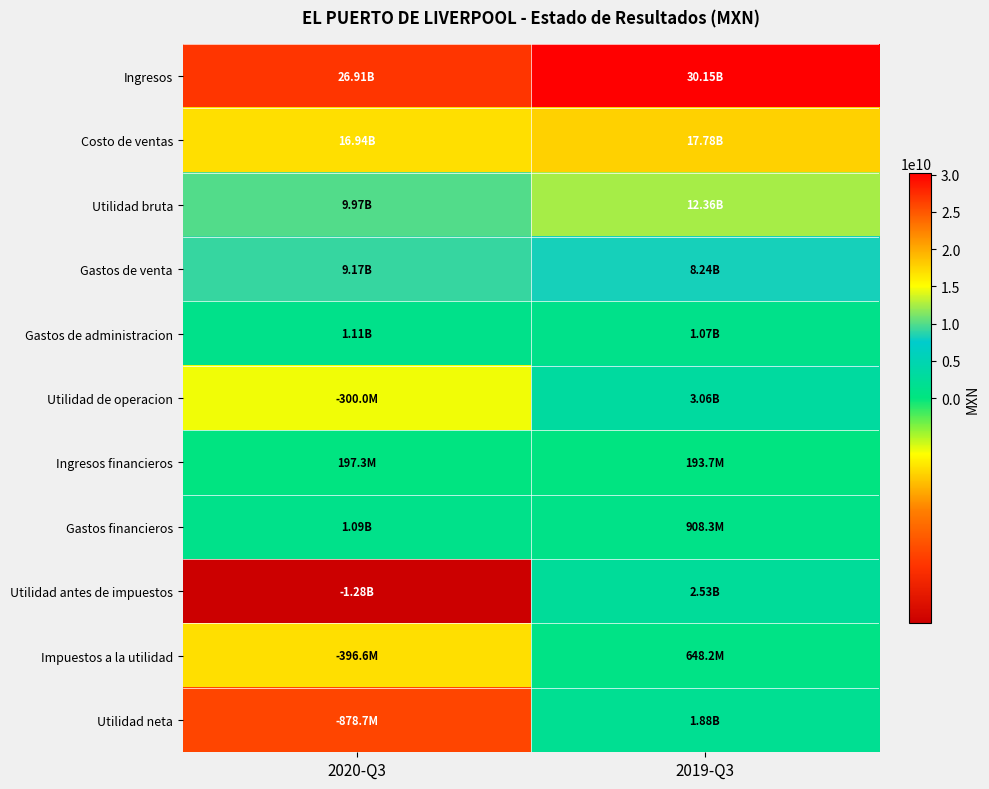

Reading left to right, list all the values displayed in this chart.

Ingresos: 2020-Q3=26913190000	2019-Q3=30145769000
Costo de ventas: 2020-Q3=16941060000	2019-Q3=17780978000
Utilidad bruta: 2020-Q3=9972130000	2019-Q3=12364791000
Gastos de venta: 2020-Q3=9166964000	2019-Q3=8235751000
Gastos de administracion: 2020-Q3=1105152000	2019-Q3=1065462000
Utilidad de operacion: 2020-Q3=-299986000	2019-Q3=3063578000
Ingresos financieros: 2020-Q3=197345000	2019-Q3=193672000
Gastos financieros: 2020-Q3=1089958000	2019-Q3=908318000
Utilidad antes de impuestos: 2020-Q3=-1275339000	2019-Q3=2525573000
Impuestos a la utilidad: 2020-Q3=-396626000	2019-Q3=648230000
Utilidad neta: 2020-Q3=-878713000	2019-Q3=1877343000